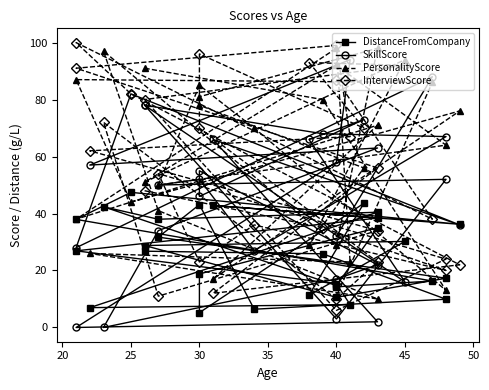

Where do DistanceFromCompany and SkillScore first cross each other?

45 and 50